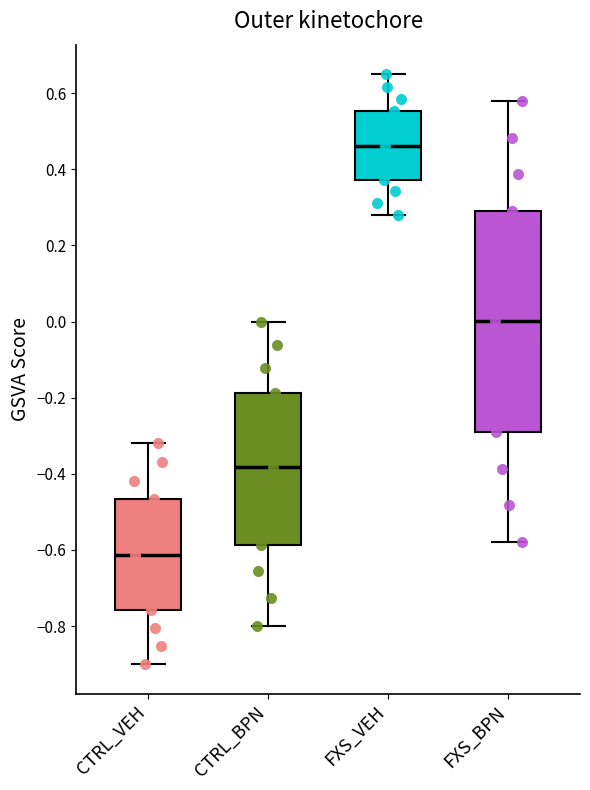

Reading left to right, read every box against the y-axis: the position of its median line, the range the box covers, and the ends of its whiskers. The values are not printed on the chart, so give them approximately, as read against the axis.

CTRL_VEH: median -0.62, box -0.76 to -0.46, whiskers -0.90 to -0.32
CTRL_BPN: median -0.38, box -0.58 to -0.18, whiskers -0.80 to 0.00
FXS_VEH: median 0.46, box 0.38 to 0.56, whiskers 0.28 to 0.66
FXS_BPN: median 0.00, box -0.28 to 0.30, whiskers -0.58 to 0.58